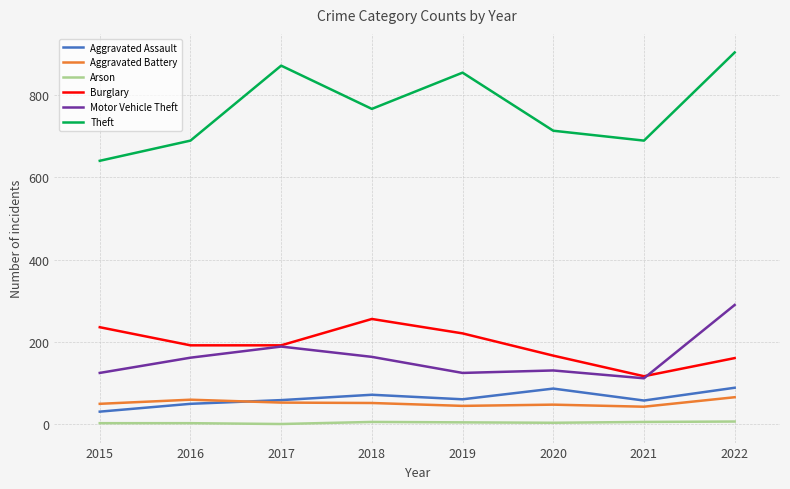

Which category has the highest value in the Motor Vehicle Theft series?

2022